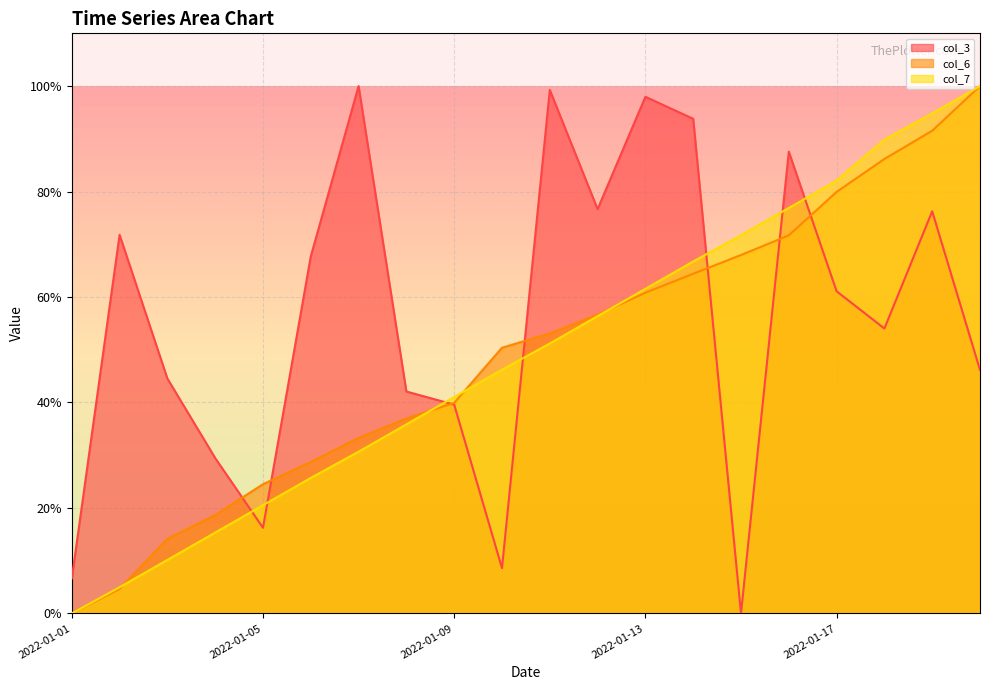

What is the difference between the col_7 values at 2022-01-04 and 2022-01-10?

0.3